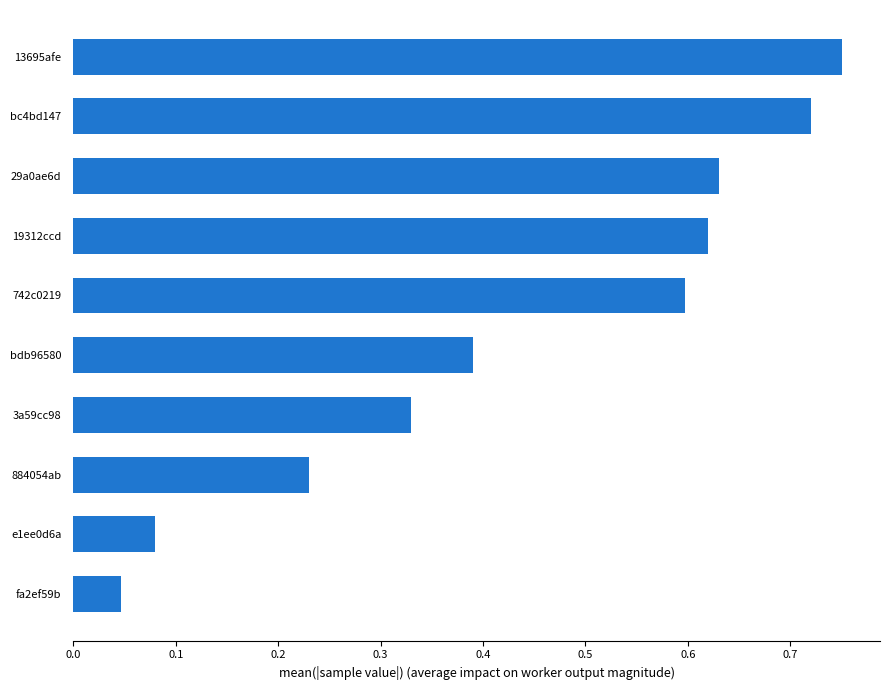

What is the sum of the values at bdb96580 and e1ee0d6a?

0.5